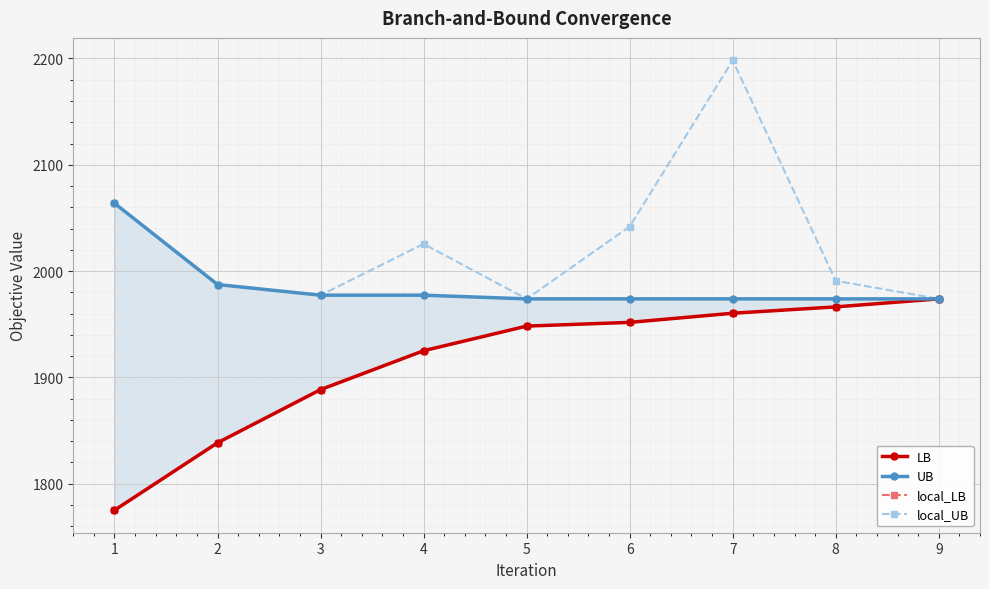

Is it true that UB equals 1217.7 at 6?

False